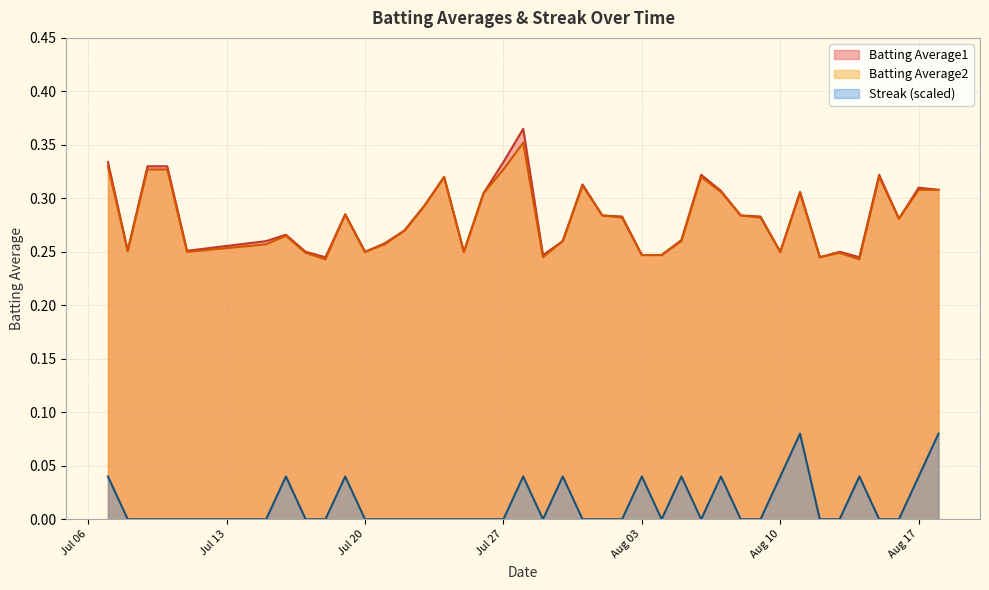

In Batting Average1, how many points are higher than both neighbors (excluding endpoints)?

10